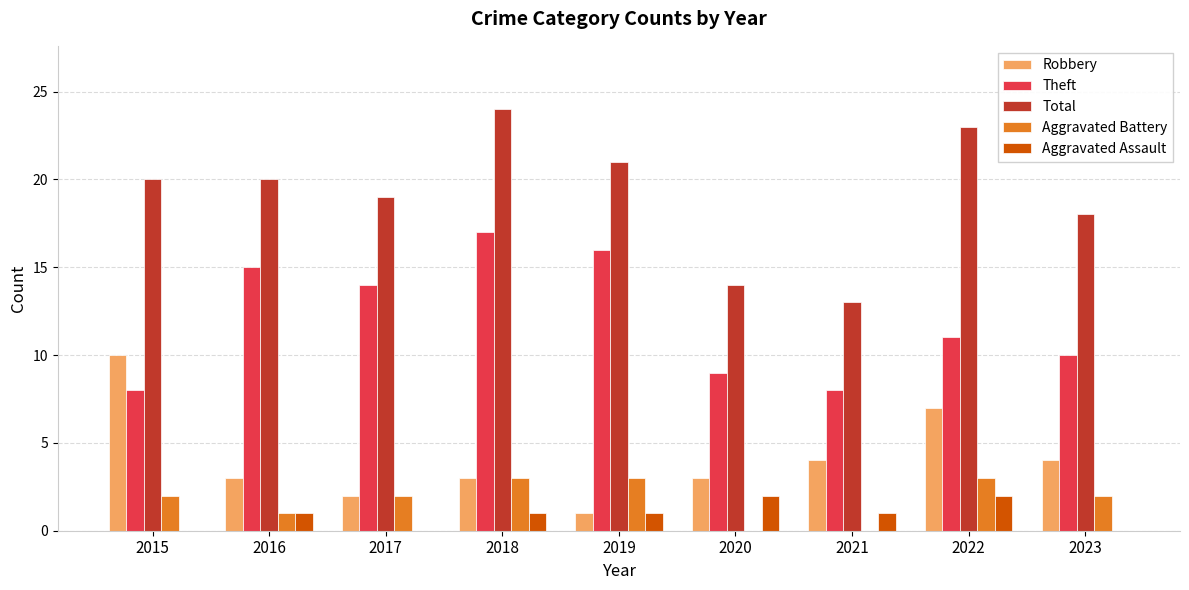

Reading left to right, what are all the values shown in this chart?

Robbery: 2015=10	2016=3	2017=2	2018=3	2019=1	2020=3	2021=4	2022=7	2023=4
Theft: 2015=8	2016=15	2017=14	2018=17	2019=16	2020=9	2021=8	2022=11	2023=10
Total: 2015=20	2016=20	2017=19	2018=24	2019=21	2020=14	2021=13	2022=23	2023=18
Aggravated Battery: 2015=2	2016=1	2017=2	2018=3	2019=3	2020=0	2021=0	2022=3	2023=2
Aggravated Assault: 2015=0	2016=1	2017=0	2018=1	2019=1	2020=2	2021=1	2022=2	2023=0